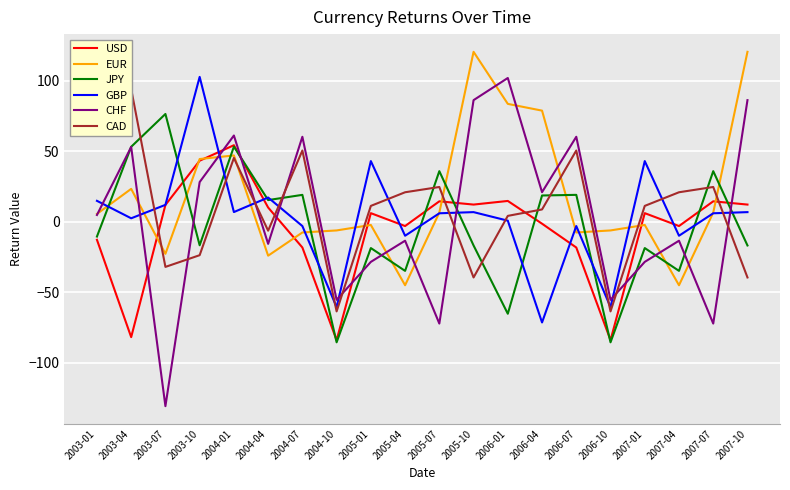

What is the label of the 14th point from the right?

2004-07